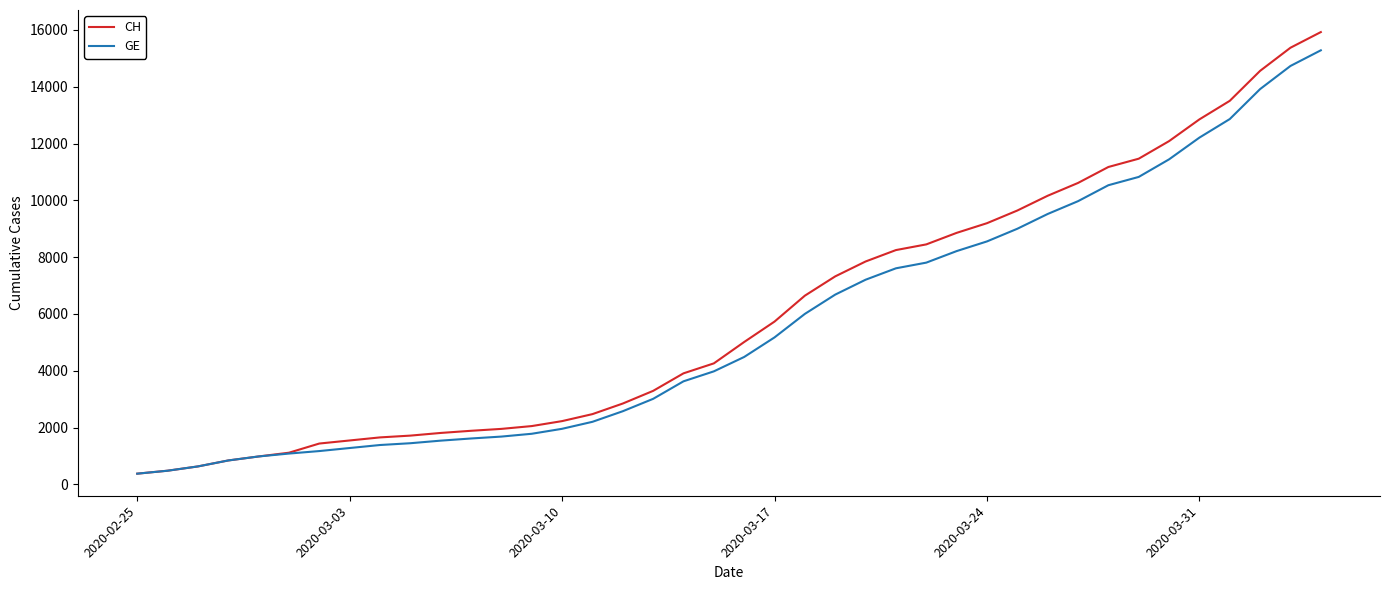

Which series has the largest range (max minus min)?

CH